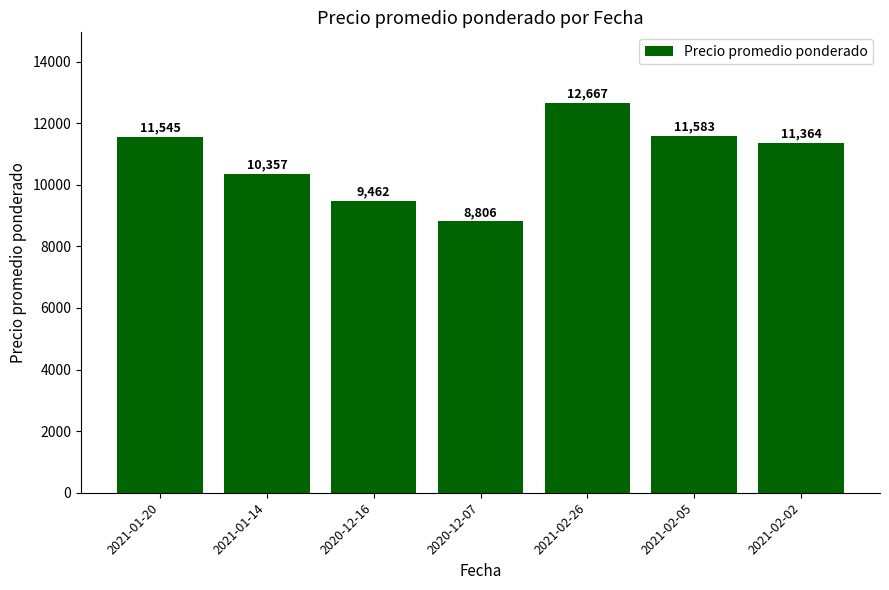

What is the value of the 3rd bar from the left?

9462